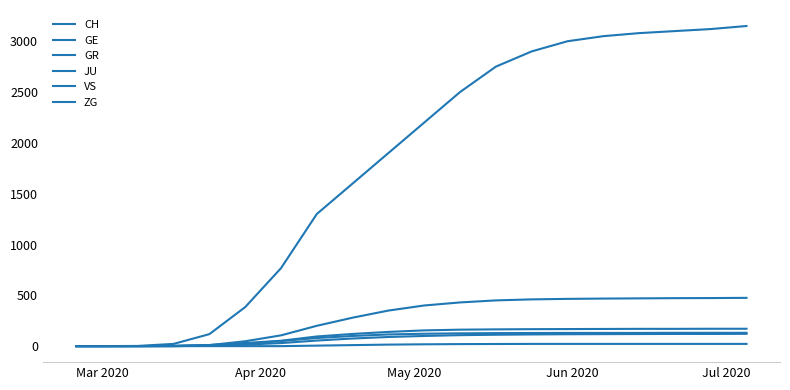

Does the chart have visible grid lines?

No